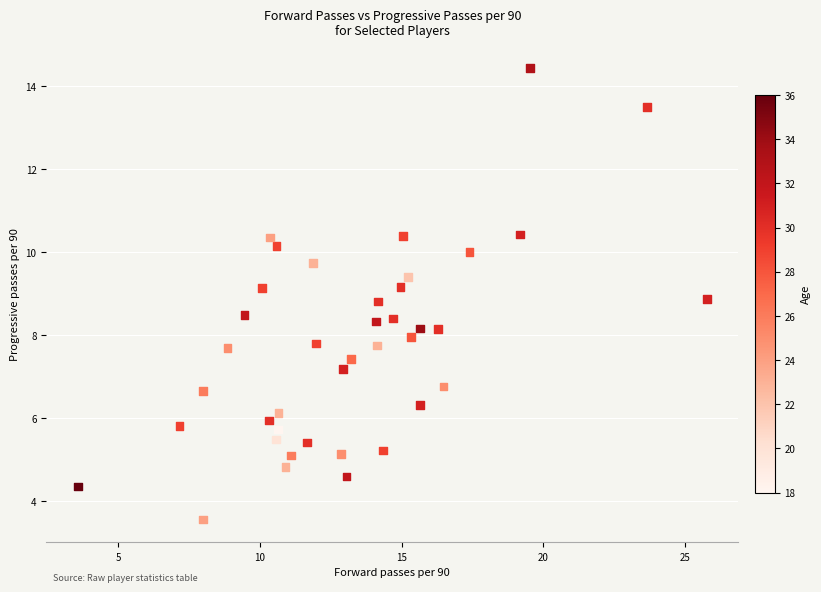

What is the range of Y values (max minus min)?

10.9